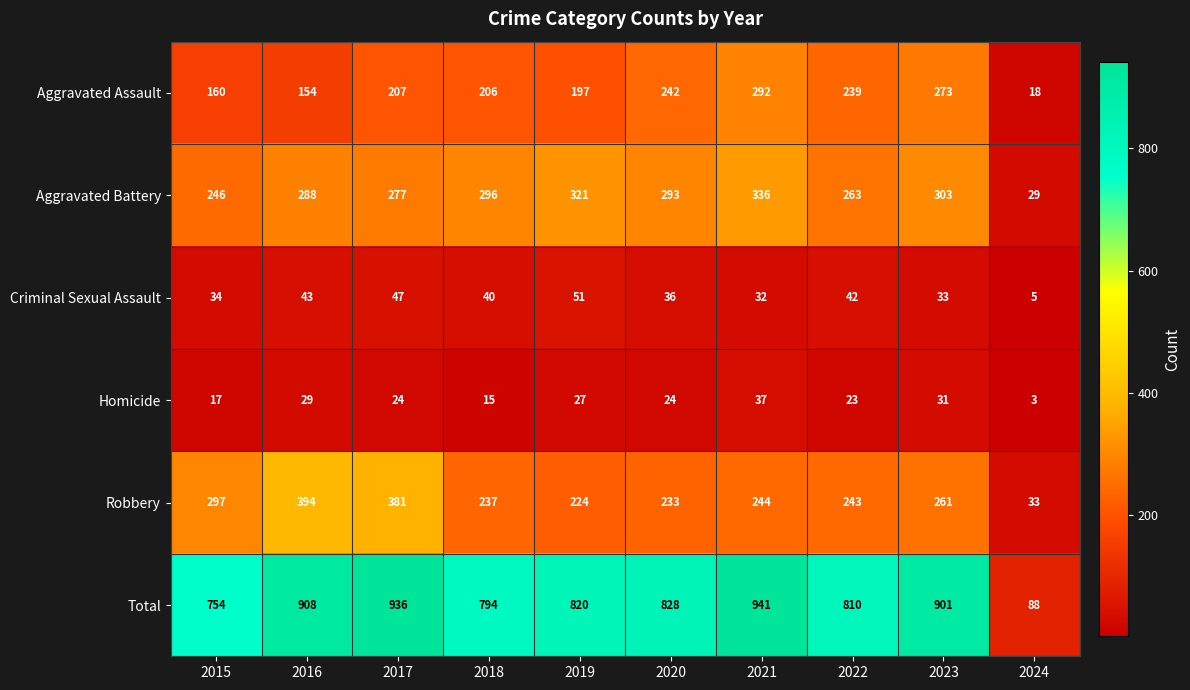

What is the average value of the Homicide series?

23